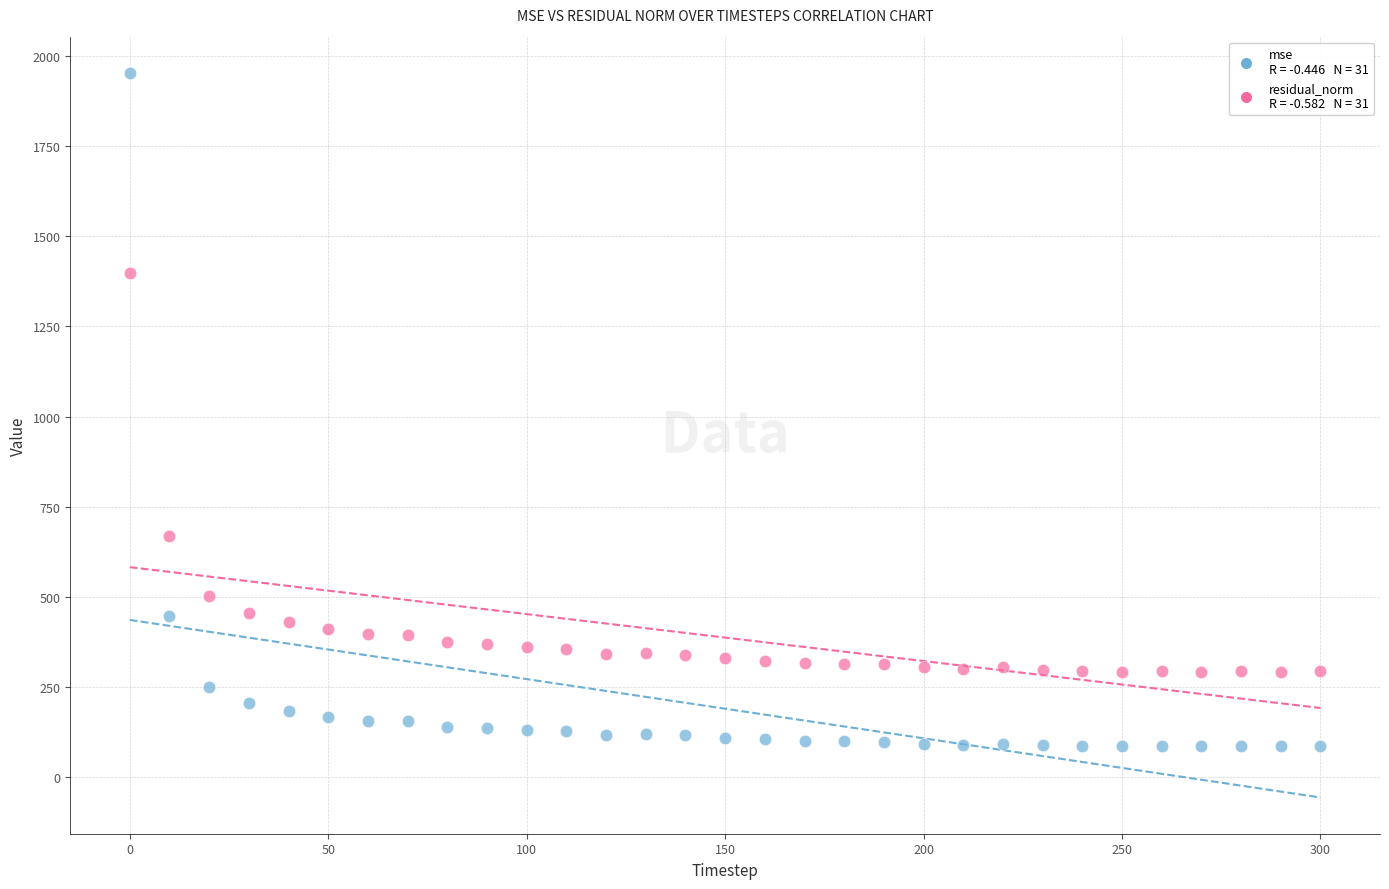

Across all data points, what is the range of Y values (max minus min)?

1867.4